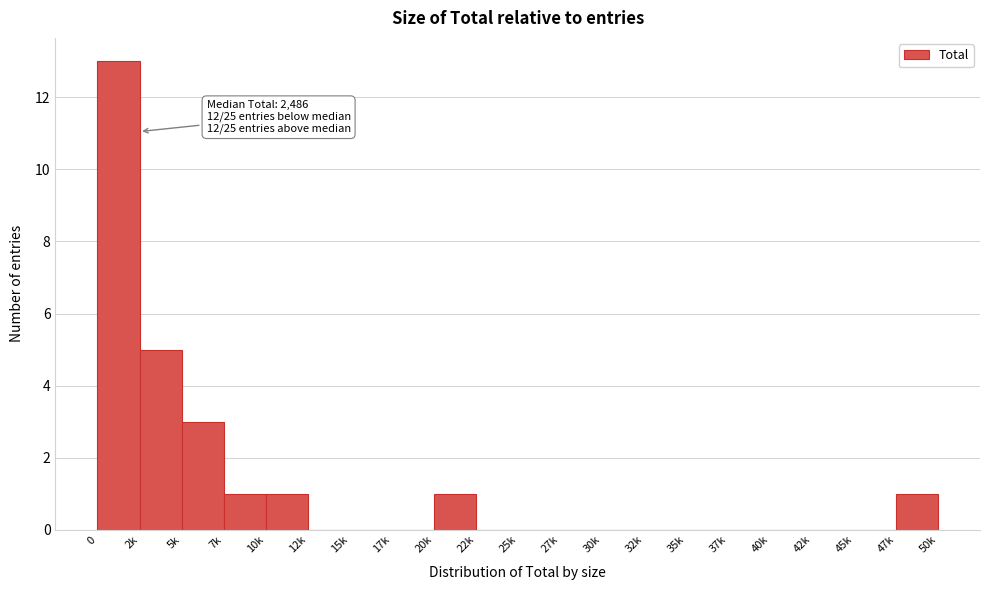

Reading left to right, what are all the values shown in this chart?

0=13	2k=5	5k=3	7k=1	10k=1	12k=0	15k=0	17k=0	20k=1	22k=0	25k=0	27k=0	30k=0	32k=0	35k=0	37k=0	40k=0	42k=0	45k=0	47k=1